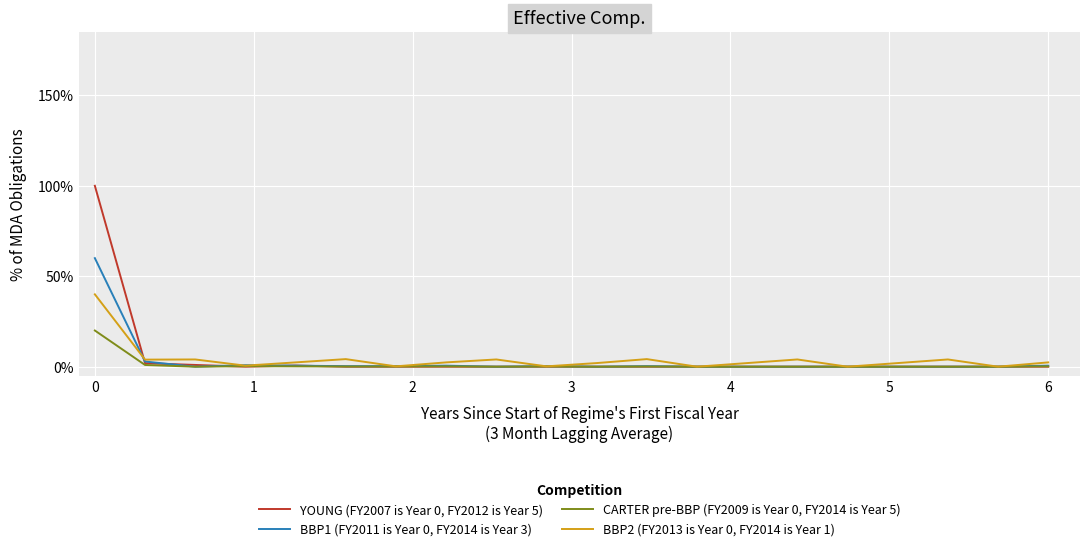

At how many categories does at least one series exceed 62?

1